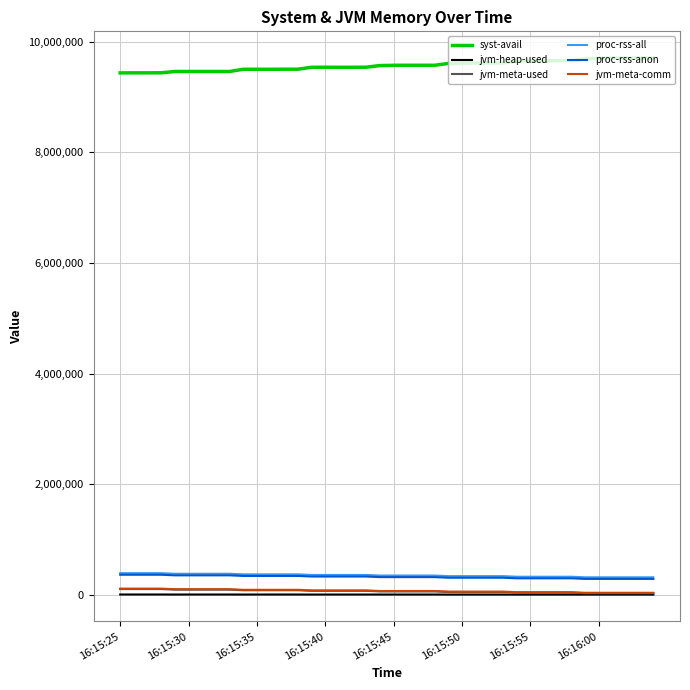

Does the chart display data point markers on the line(s)?

No